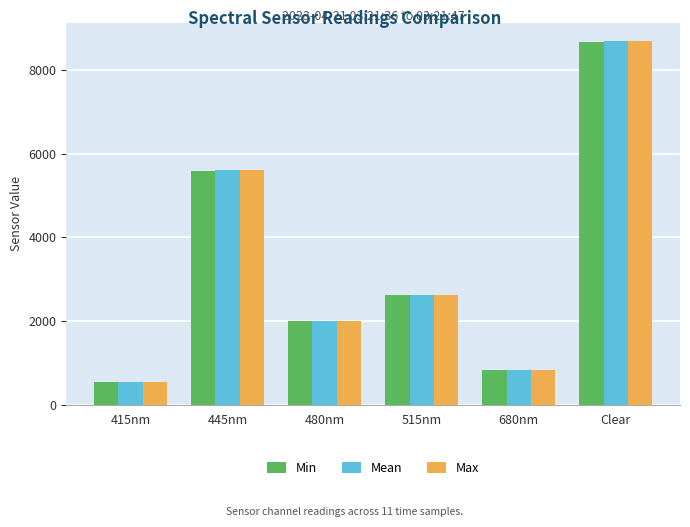

Which category has the highest value across all series?

Clear